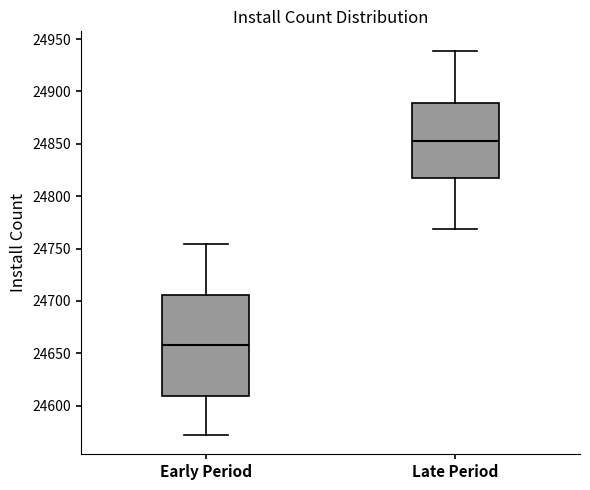

Where is the lower edge of the box for Late Period on the y-axis? The values are not printed on the chart, so give them approximately, as read against the axis.

24815